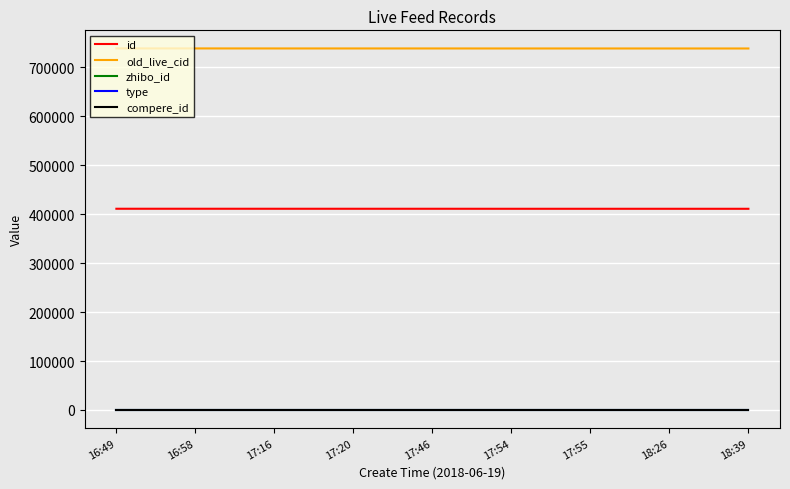

How many lines are shown in the chart?

5